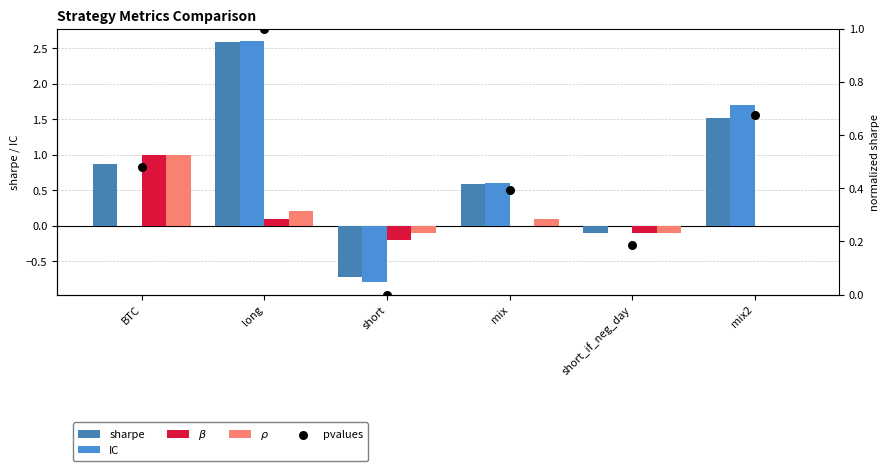

What are all the series names shown in the legend?

sharpe, IC, $\beta$, $\rho$, pvalues